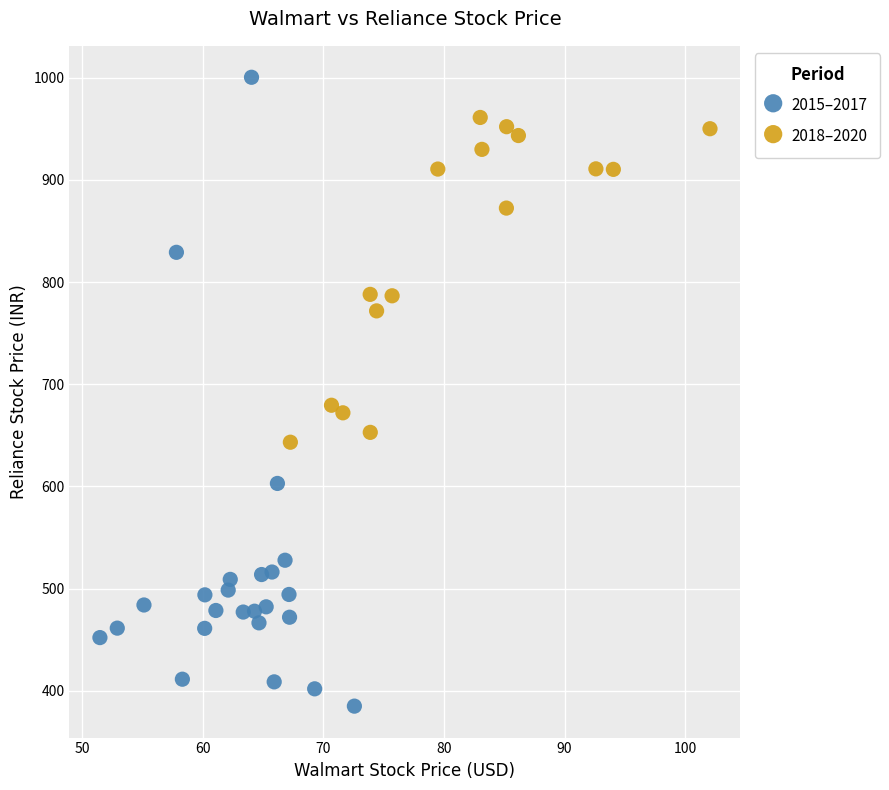

Which series reaches the maximum Y coordinate?

2015–2017